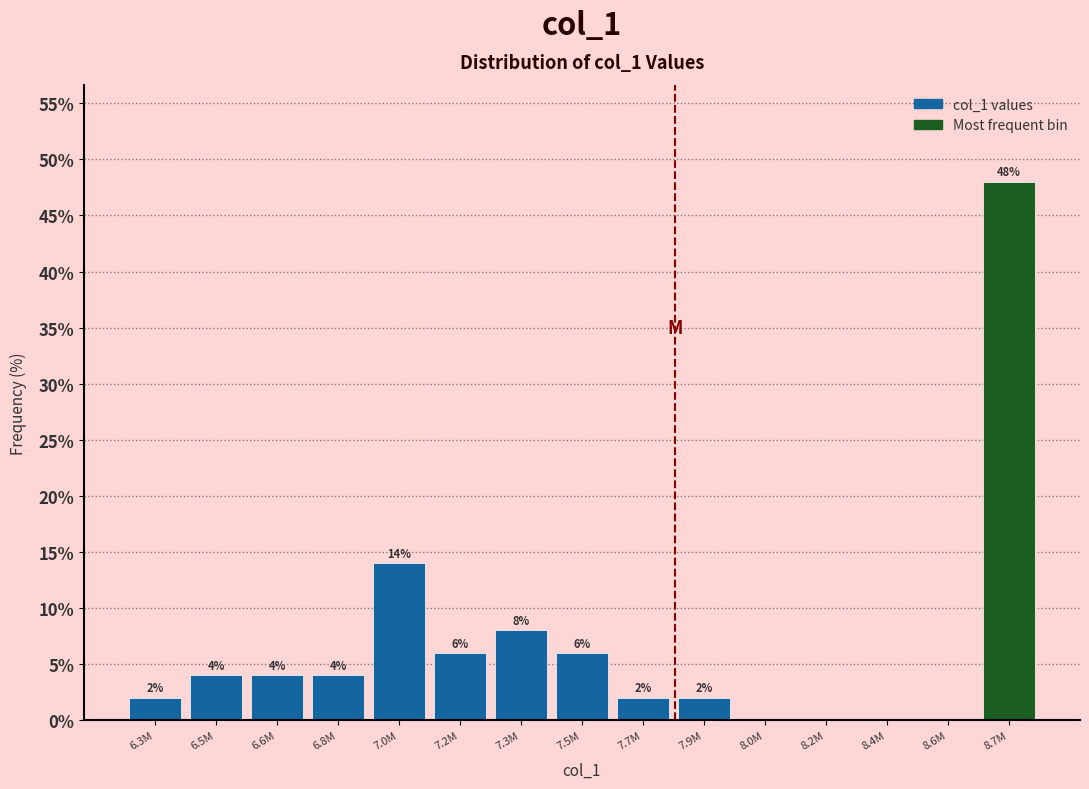

Reading right to left, transcribe all the data shown in this chart.

8.7M=48.0	8.6M=0.0	8.4M=0.0	8.2M=0.0	8.0M=0.0	7.9M=2.0	7.7M=2.0	7.5M=6.0	7.3M=8.0	7.2M=6.0	7.0M=14.0	6.8M=4.0	6.6M=4.0	6.5M=4.0	6.3M=2.0